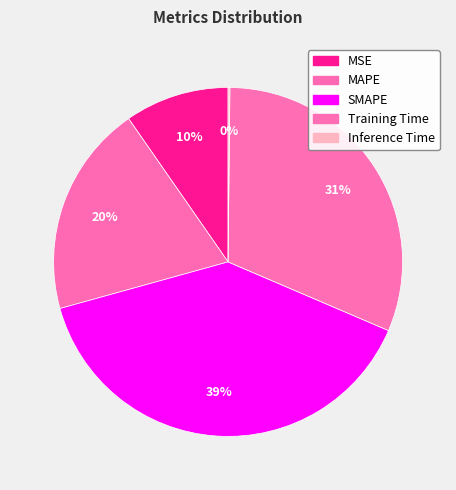

What is the largest slice in the pie chart?

SMAPE